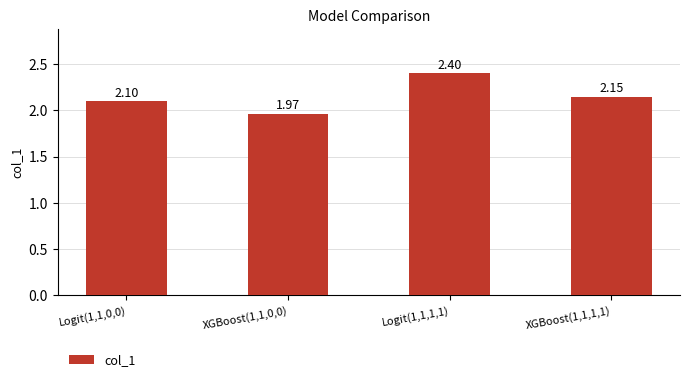

Between XGBoost(1,1,0,0) and XGBoost(1,1,1,1), which is larger?

XGBoost(1,1,1,1)